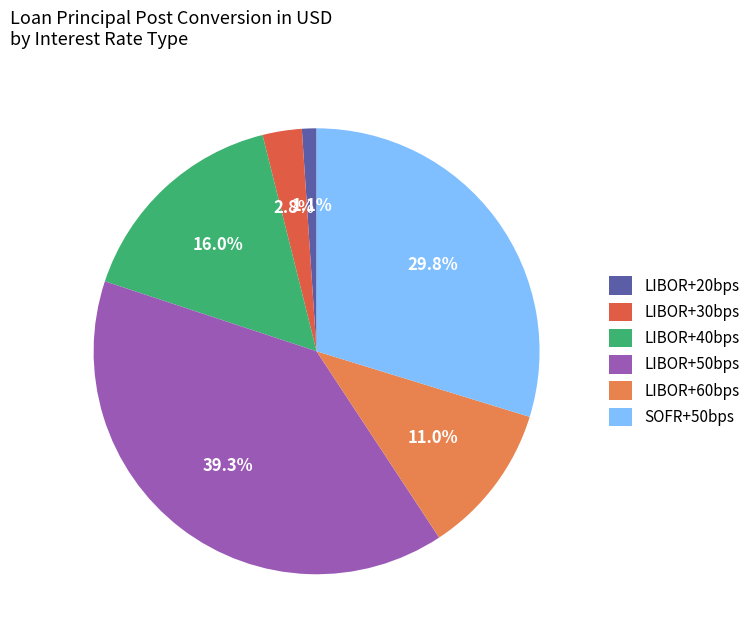

Which slice is the smallest?

LIBOR+20bps